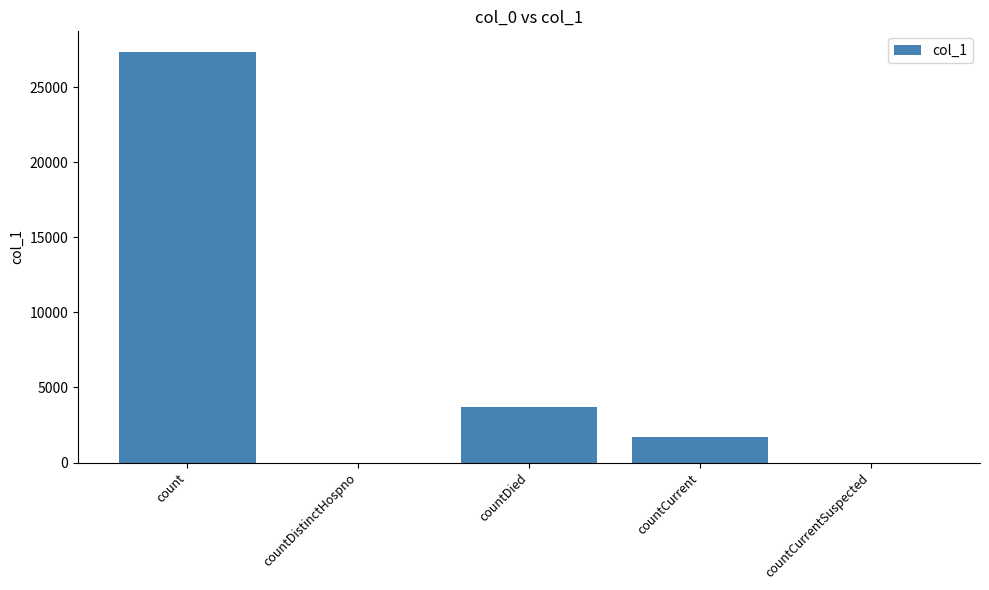

Are the bars horizontal?

No